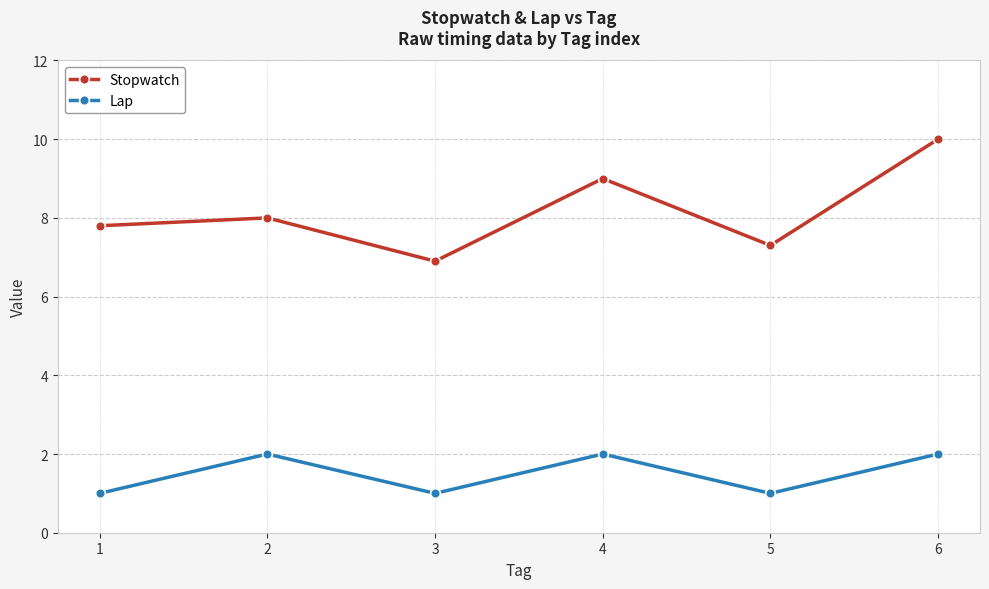

Which series has the widest spread of values?

Stopwatch